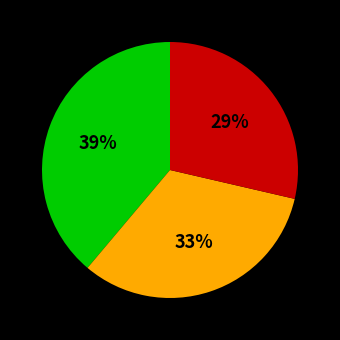

Is there any slice that represents more than half of the pie?

No